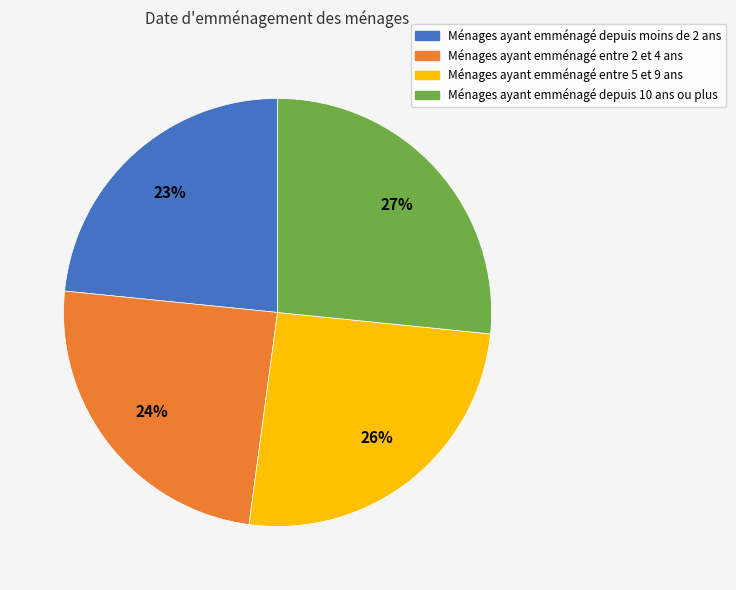

To the nearest percent, what is the average slice percentage?

25%